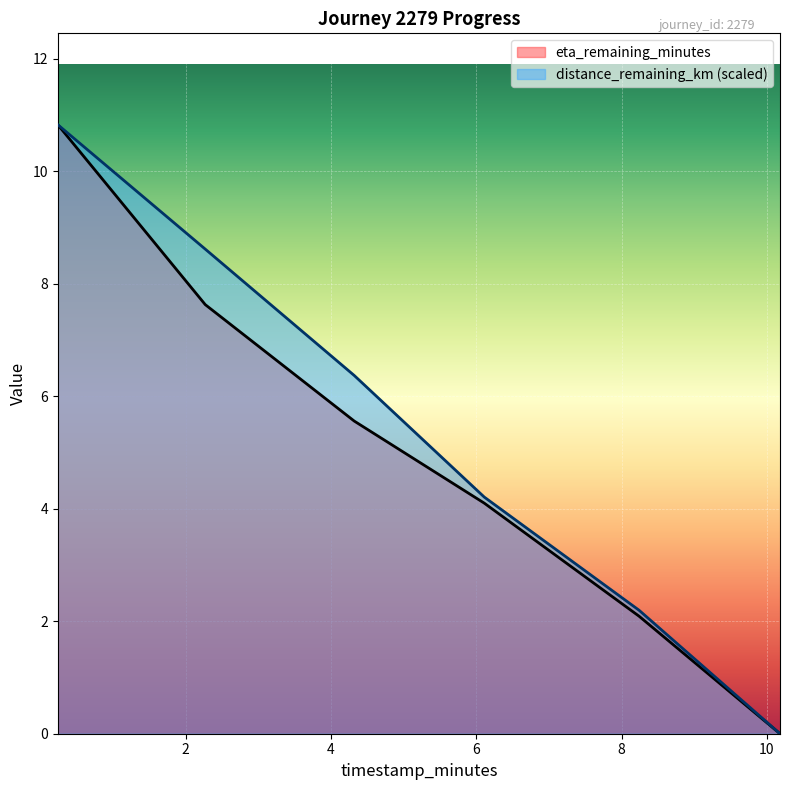

At which label is eta_remaining_minutes closest to 5?

4.32